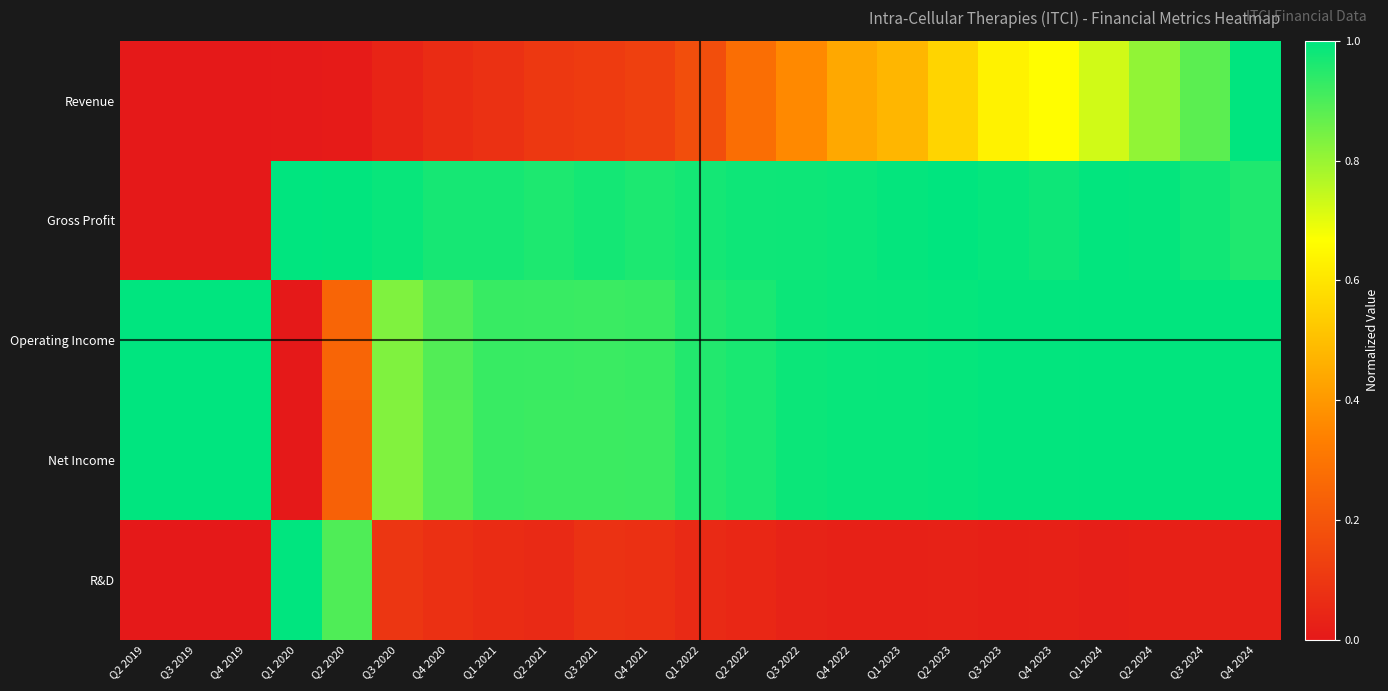

How many distinct data groups are displayed?

5